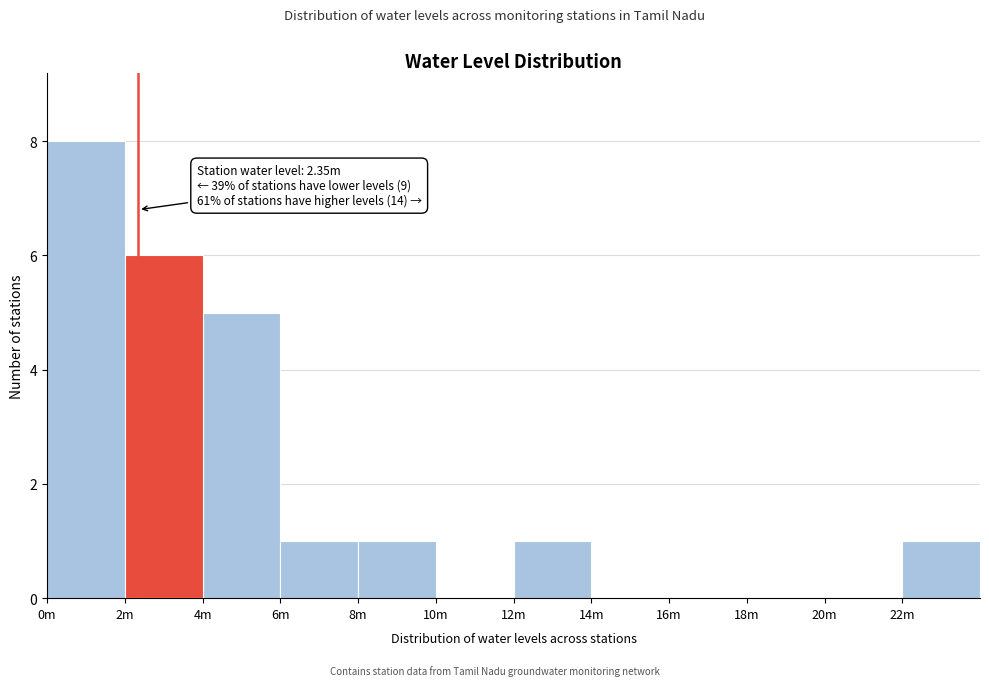

Reading left to right, list all the values displayed in this chart.

0m=8	2m=6	4m=5	6m=1	8m=1	10m=0	12m=1	14m=0	16m=0	18m=0	20m=0	22m=1